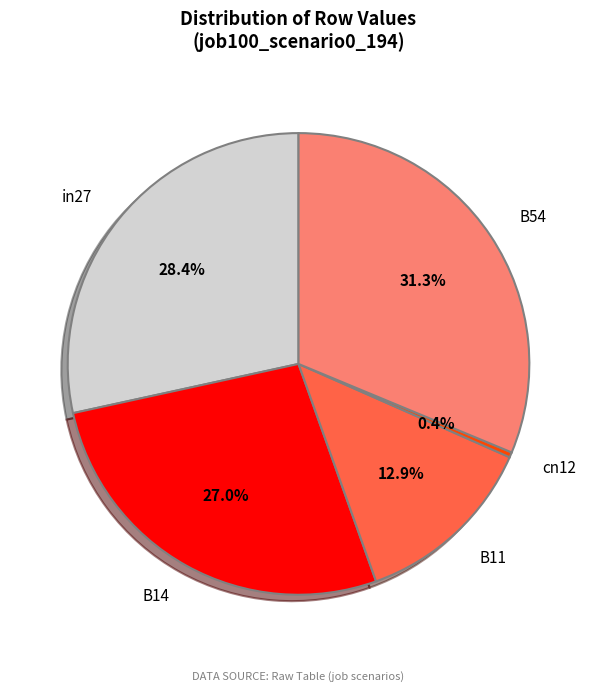

Between B14 and cn12, which is larger?

B14